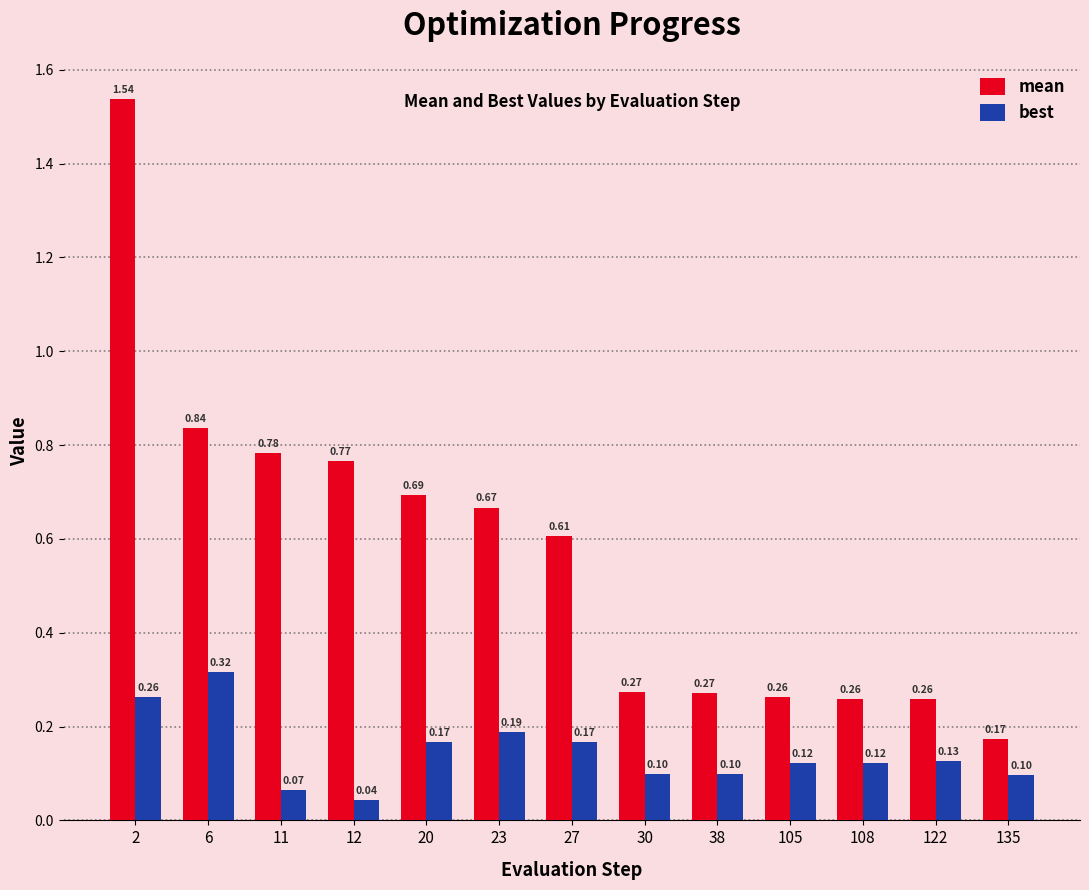

Which series has the widest spread of values?

mean